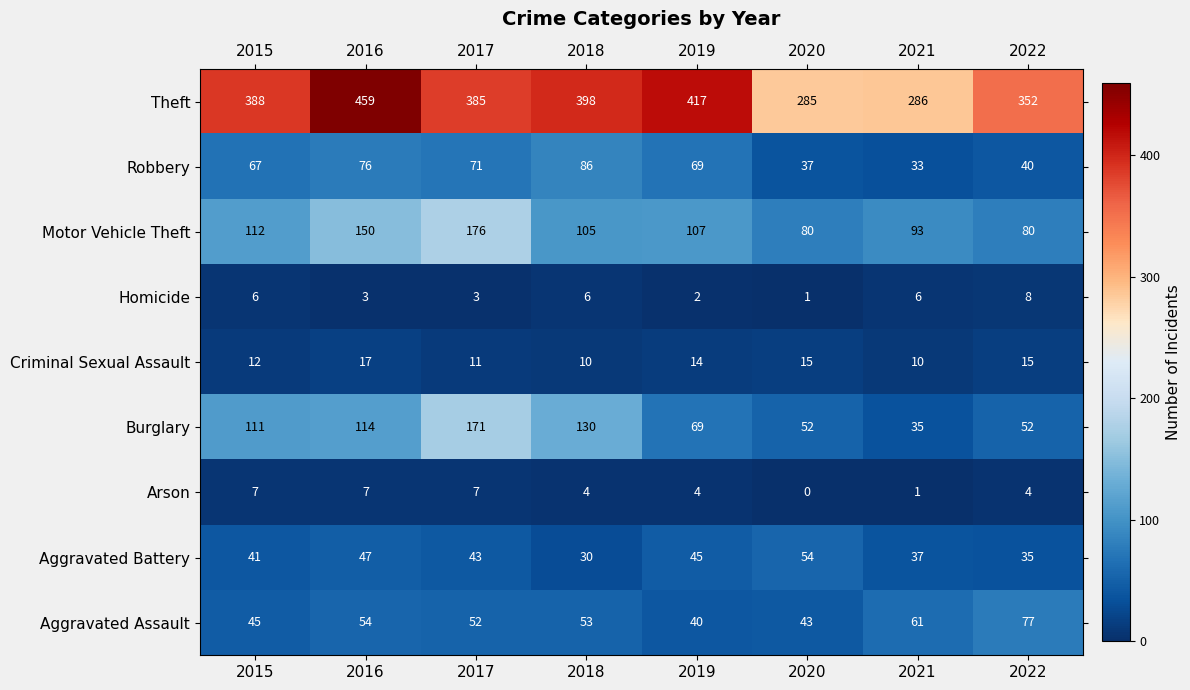

The value of Homicide at 2020 is 0. True or false?

False